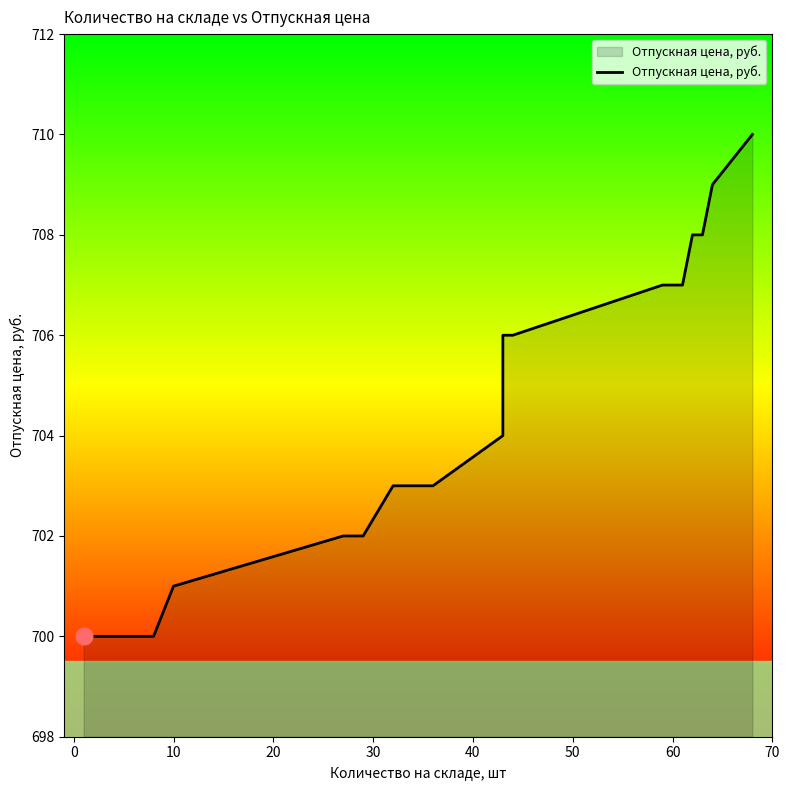

What is the maximum value shown in the chart?

710